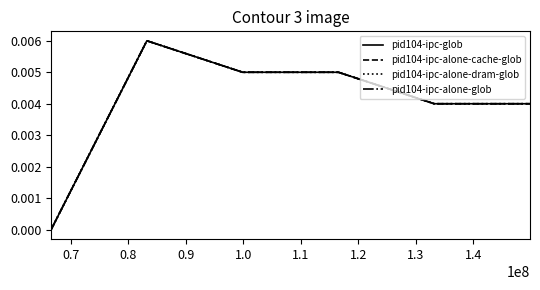

True or false: pid104-ipc-alone-glob and pid104-ipc-alone-cache-glob intersect in this chart.

False